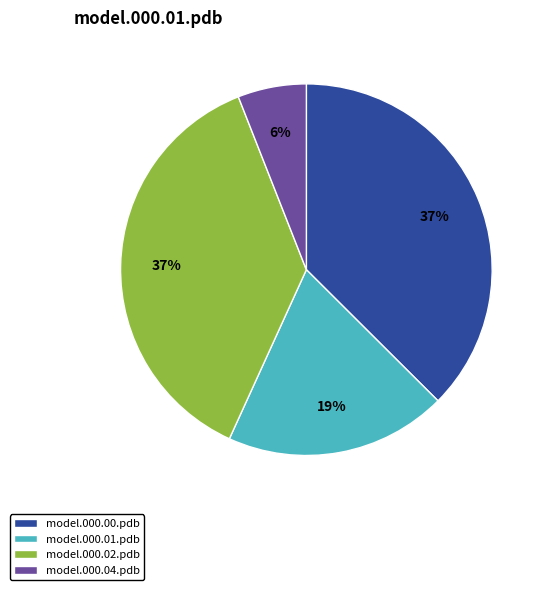

What percentage is the model.000.02.pdb slice, to the nearest percent?

37%